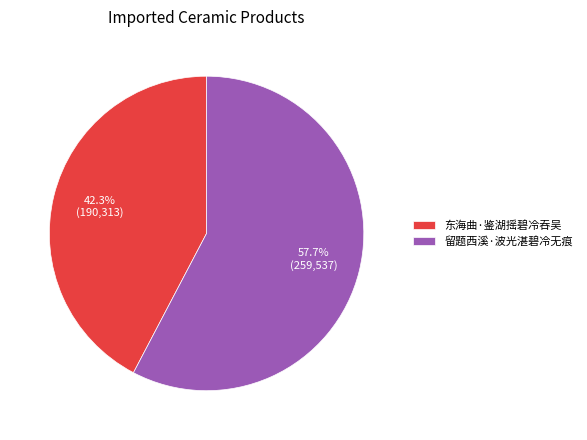

Between 留题西溪·波光湛碧冷无痕 and 东海曲·鉴湖摇碧冷吞吴, which is larger?

留题西溪·波光湛碧冷无痕